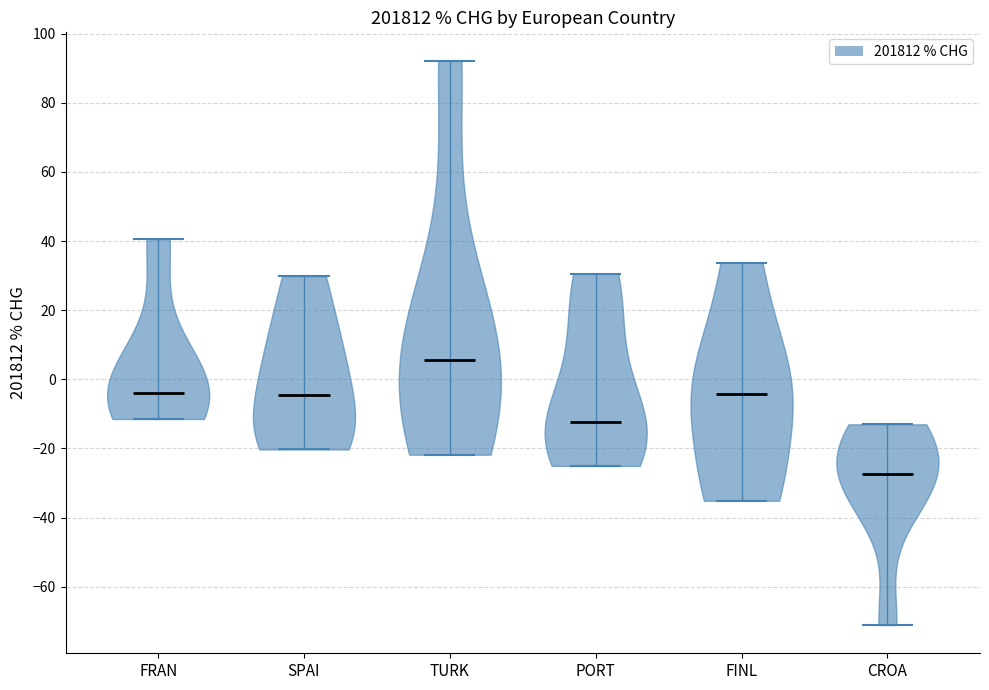

Which violin has the lowest median line?

CROA